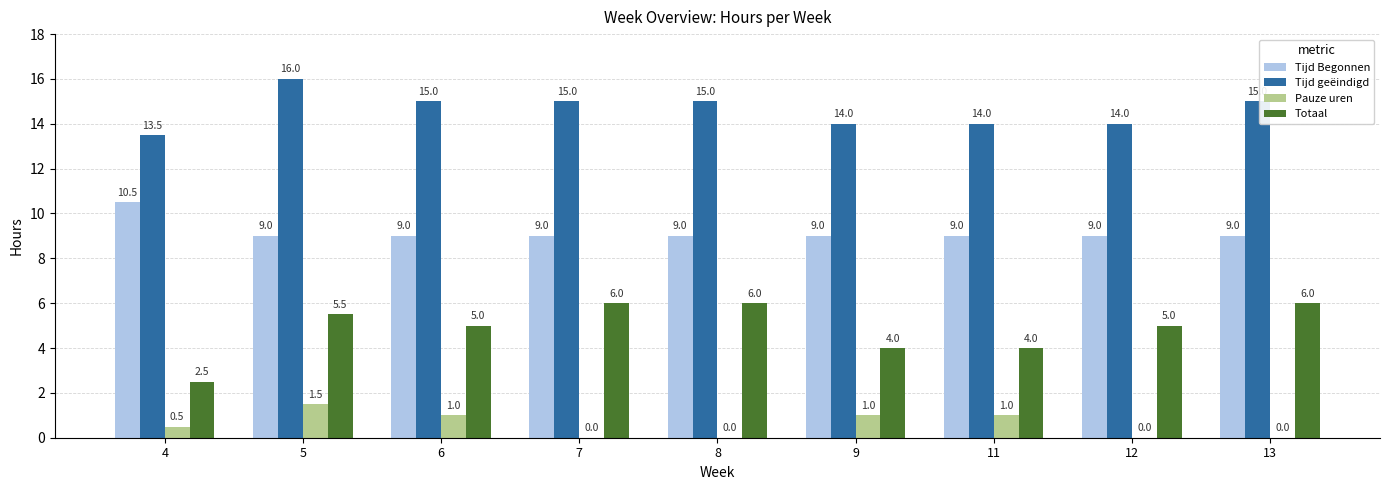

What is the average value of the Tijd geëindigd series?

14.6